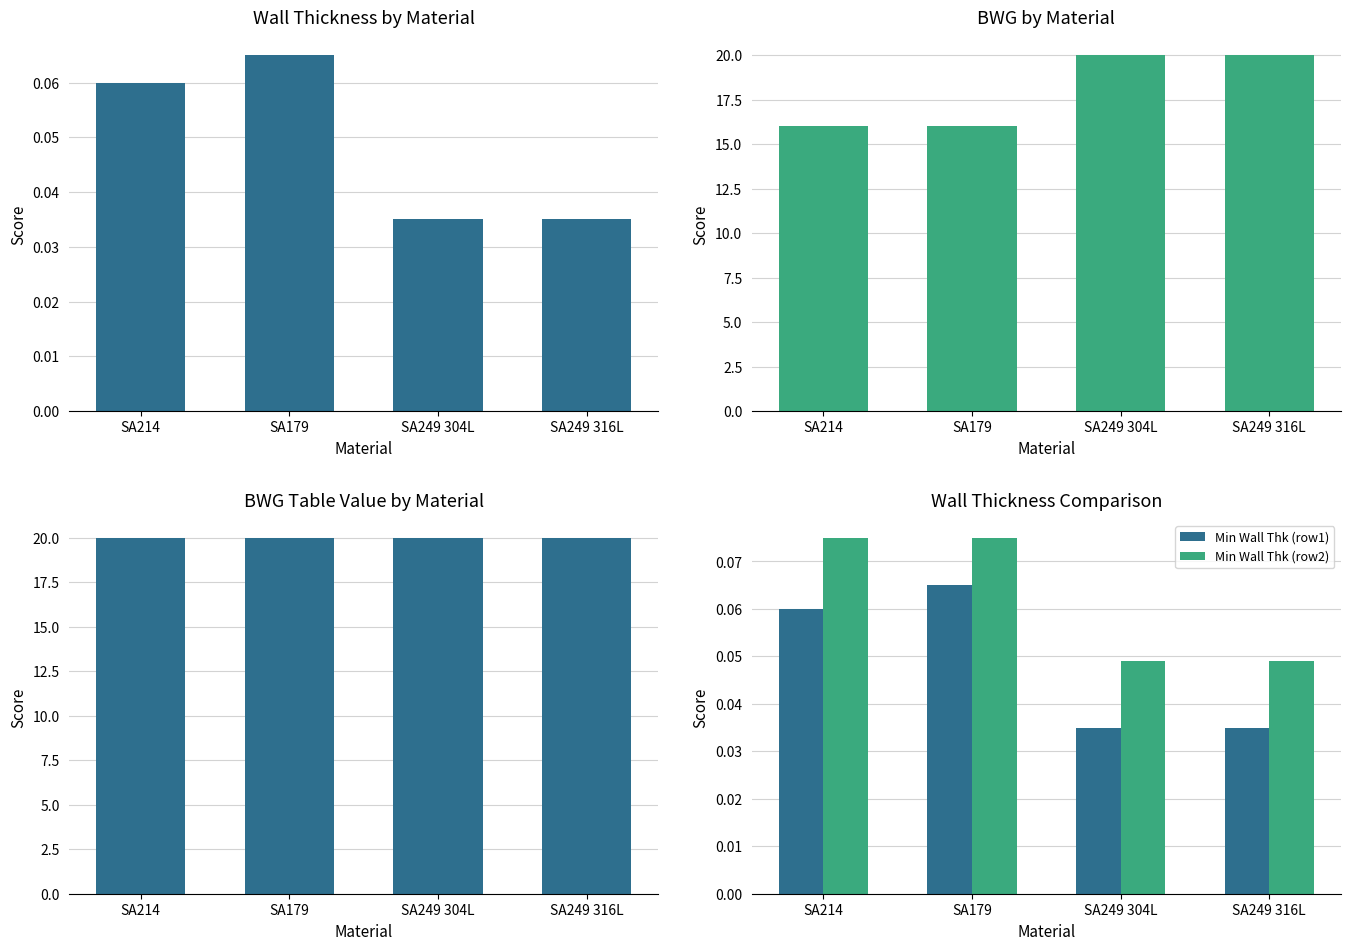

At how many categories does at least one series exceed 4?

4